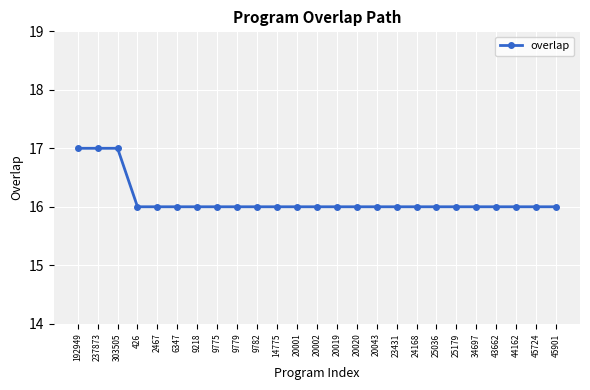

The chart shows a value of 8 at 426. True or false?

False